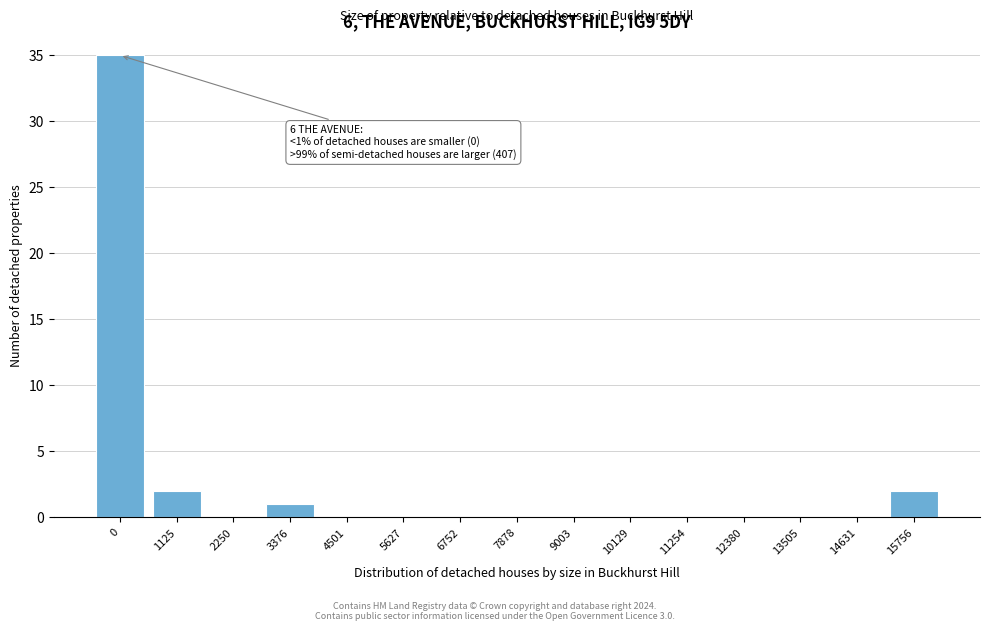

Reading left to right, what are all the values shown in this chart?

0=35	1125=2	2250=0	3376=1	4501=0	5627=0	6752=0	7878=0	9003=0	10129=0	11254=0	12380=0	13505=0	14631=0	15756=2